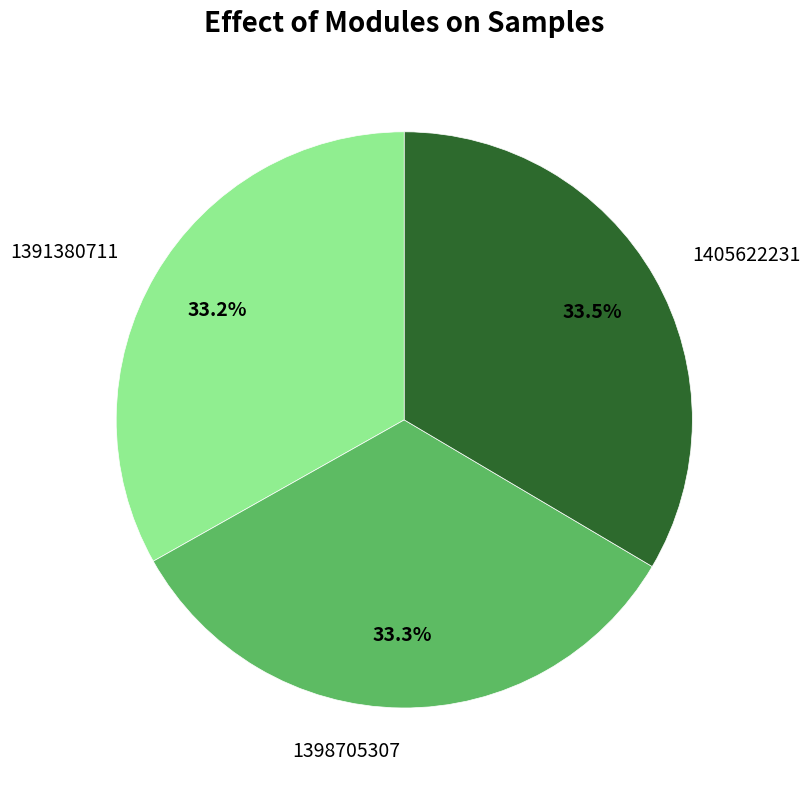

Is the sum of 1391380711 and 1405622231 greater than half?

Yes